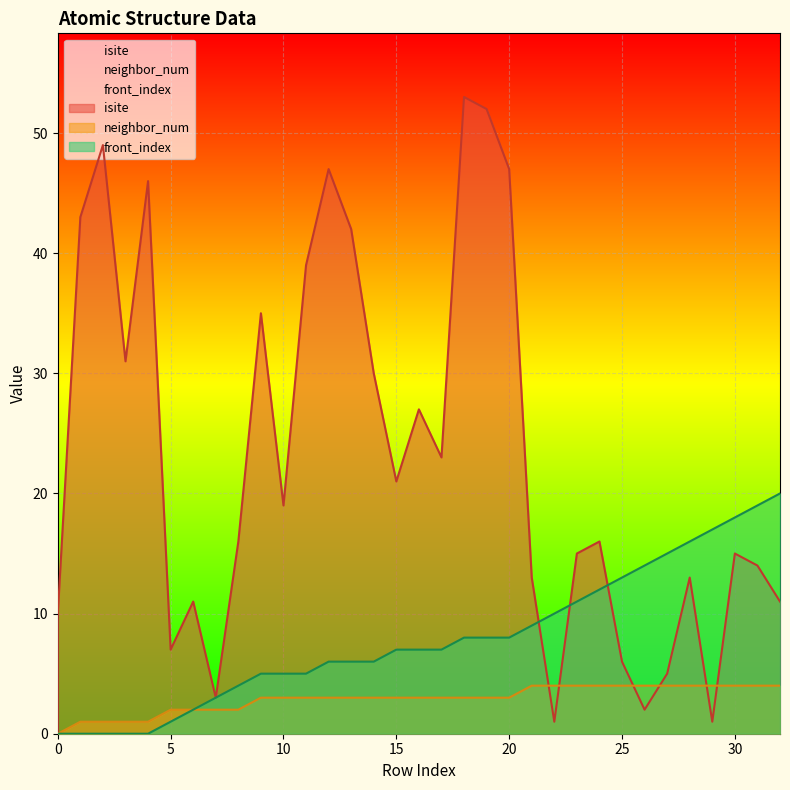

Which series has the largest range (max minus min)?

isite